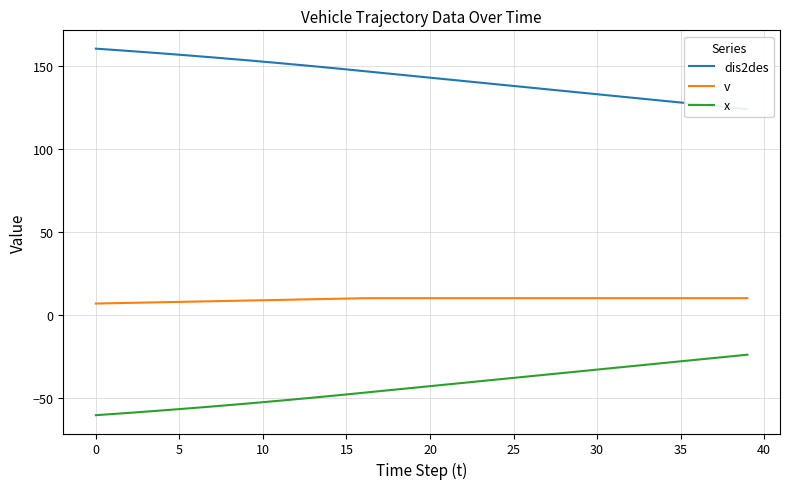

What is the label of the 38th point from the left?

37